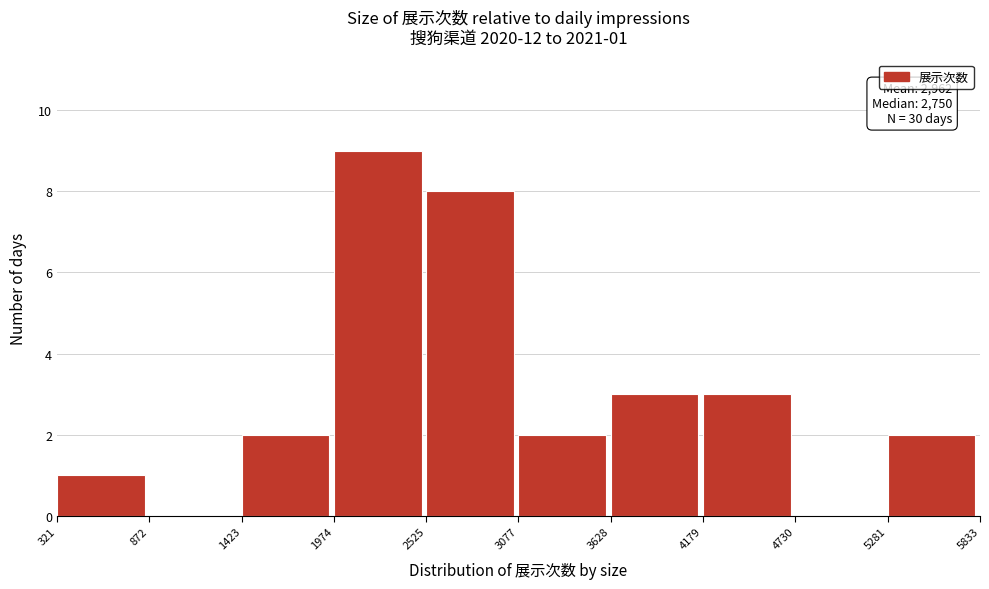

Over which range of the x-axis is the bar tallest?

1974 to 2525